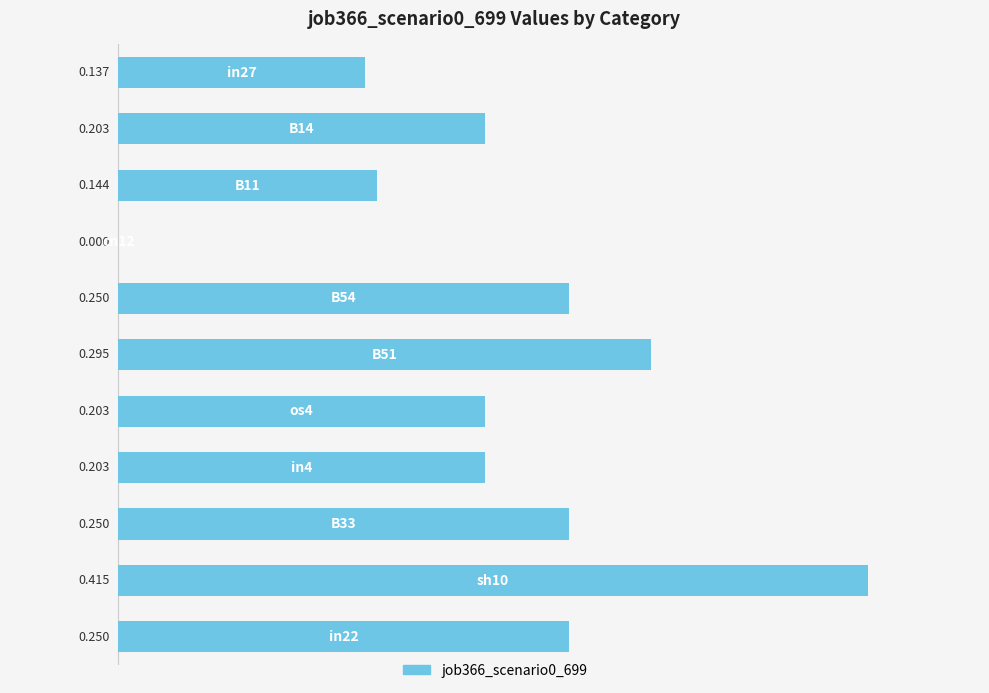

What is the maximum value shown in the chart?

0.4